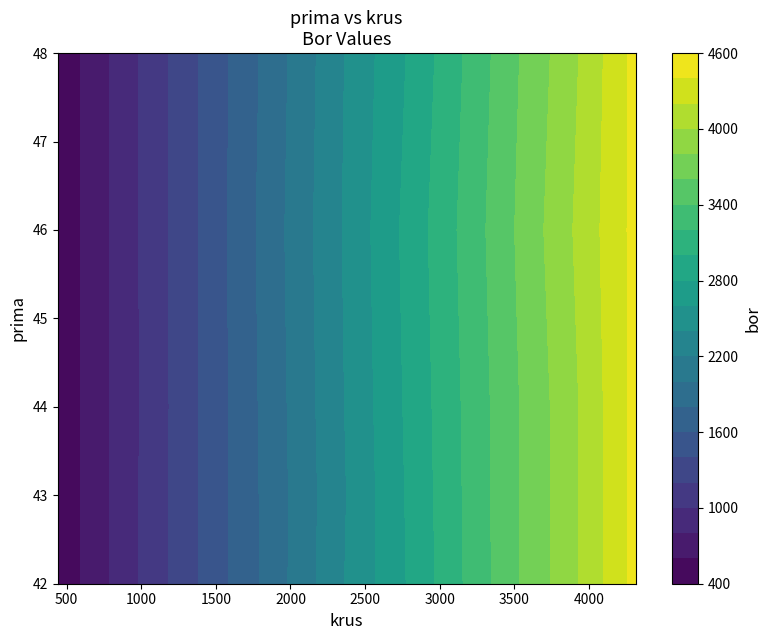

Reading left to right, list all the values displayed in this chart.

44_440=448	44_894=909	46_1405=1421	43_1850=1860	44_2382=2421	42_2820=2844	44_3514=3579	44_3877=3933	48_4312=4463